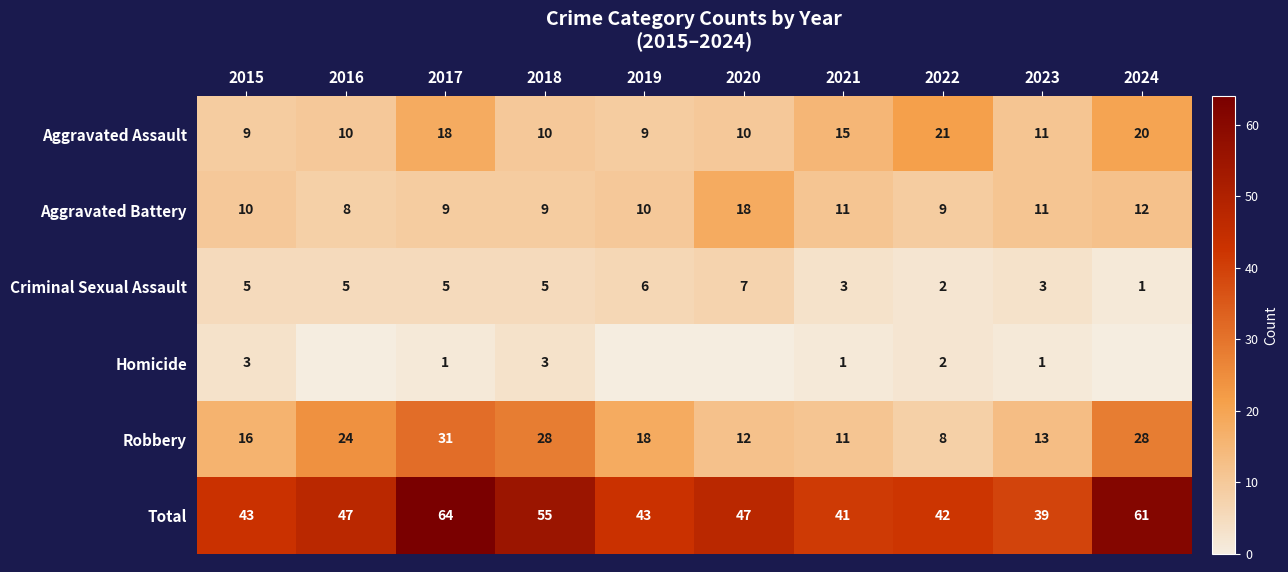

True or false: Criminal Sexual Assault has a value of 10 at 2019.

False